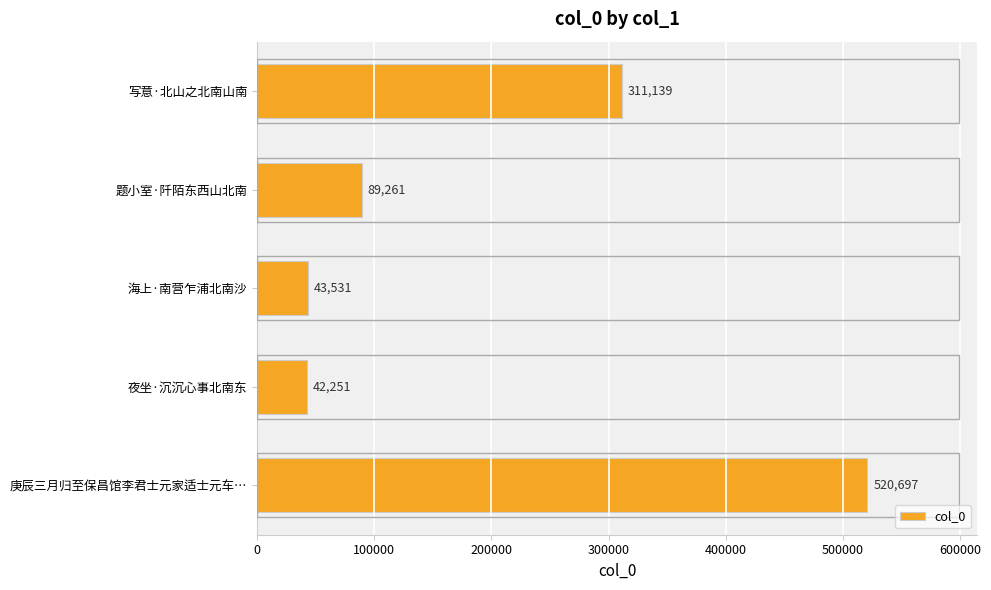

At which category does the chart reach its peak across all series?

庚辰三月归至保昌馆李君士元家适士元车…